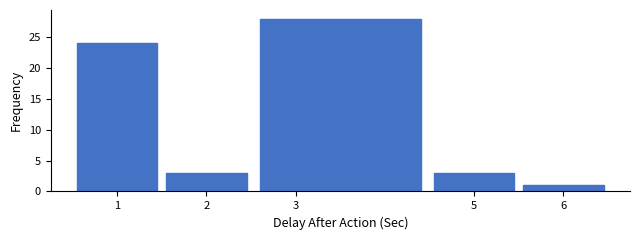

What is the height of the bar covering 2.5 to 4.5 on the x-axis? The values are not printed on the chart, so give them approximately, as read against the axis.

28